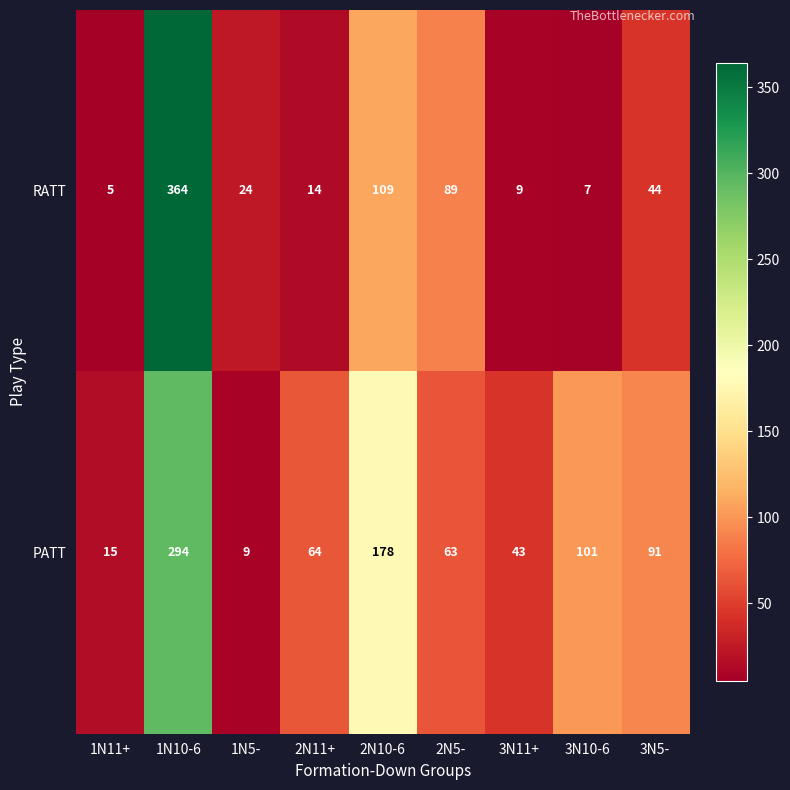

How many data points in PATT are less than 64?

4